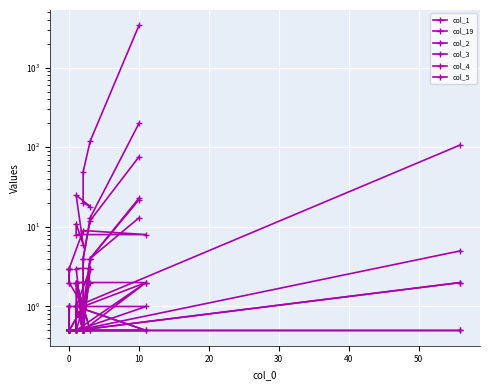

Is this an area chart (filled region under the line)?

No